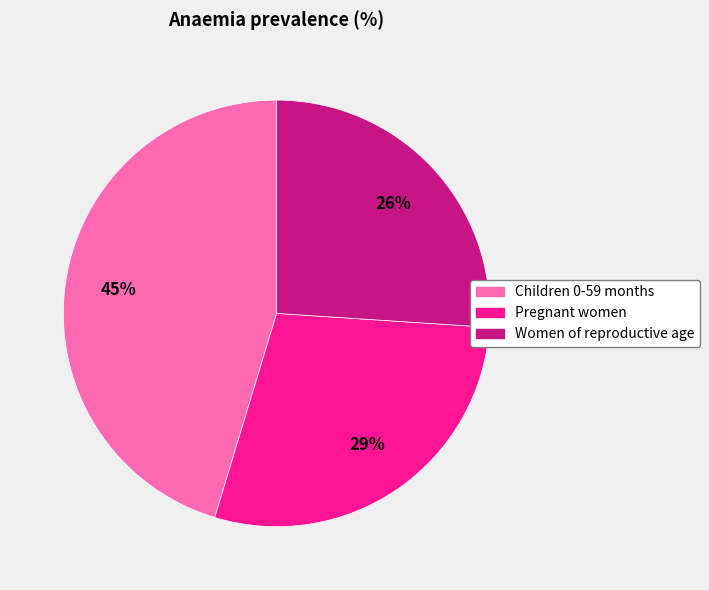

How many segments does this pie chart have?

3